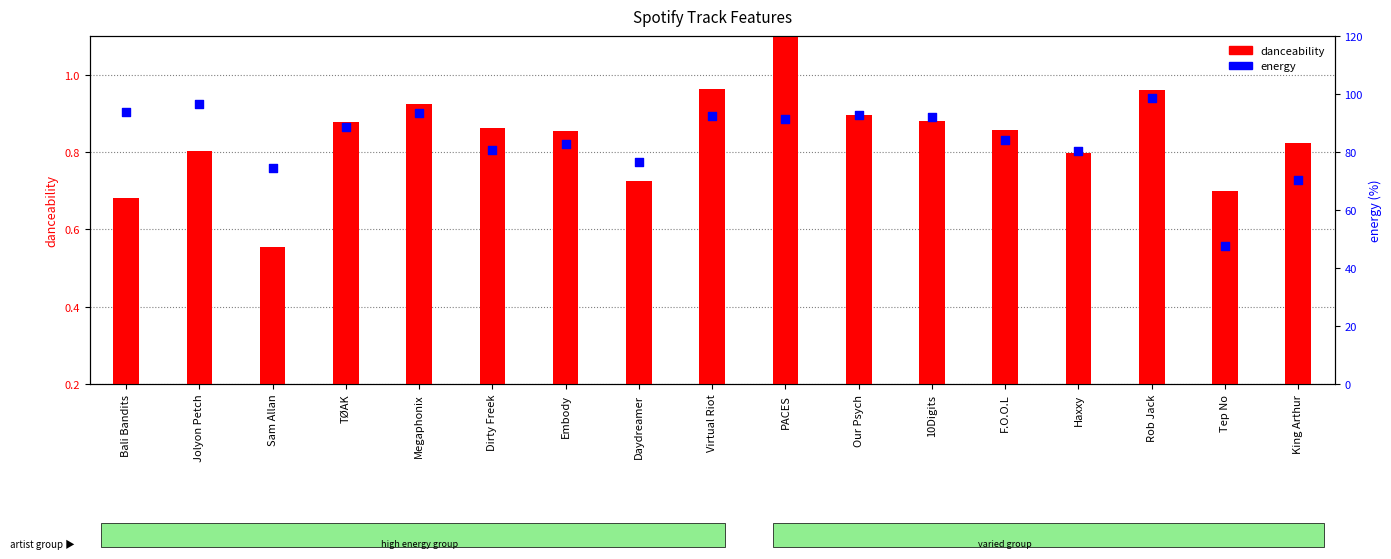

Which series has the largest total across all categories?

energy